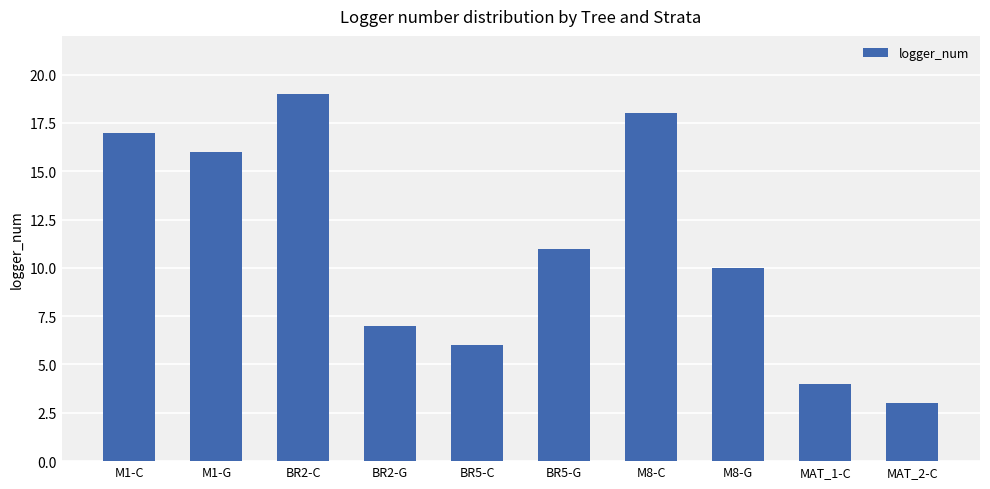

What is the difference between the values at MAT_2-C and BR5-G?

8